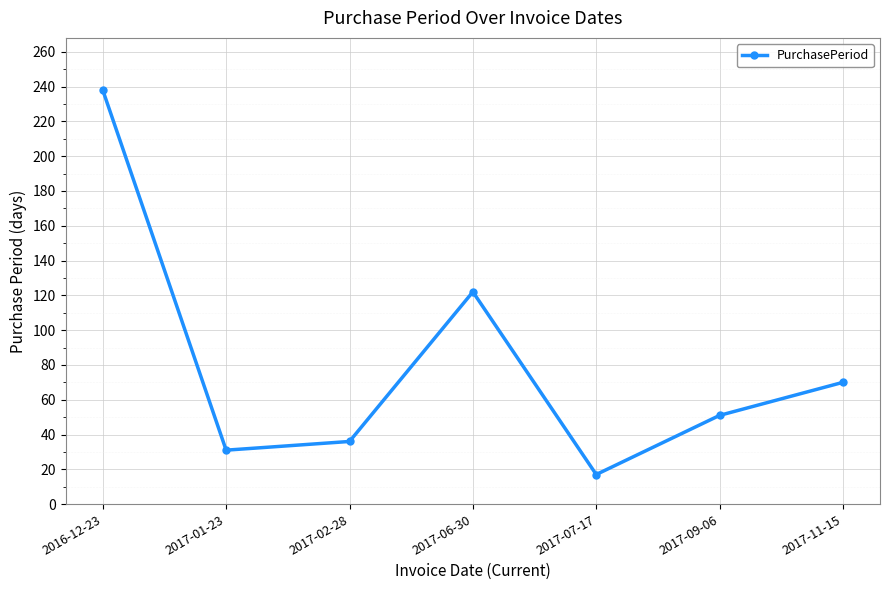

What value does the data have at 2017-01-23, to the nearest 50?

50